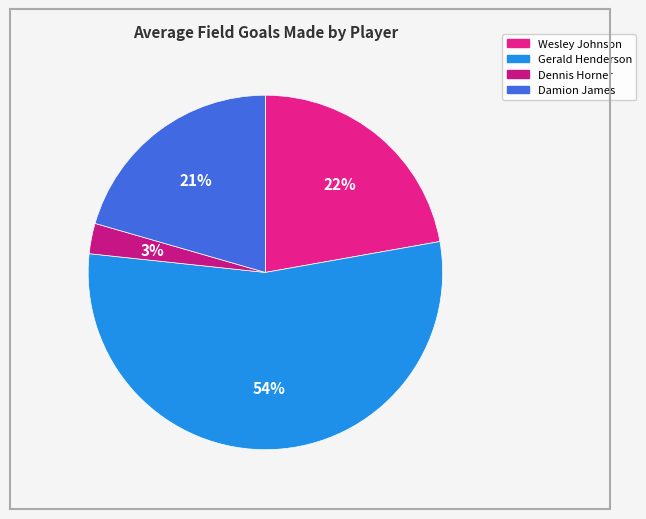

How many slices are in this pie chart?

4